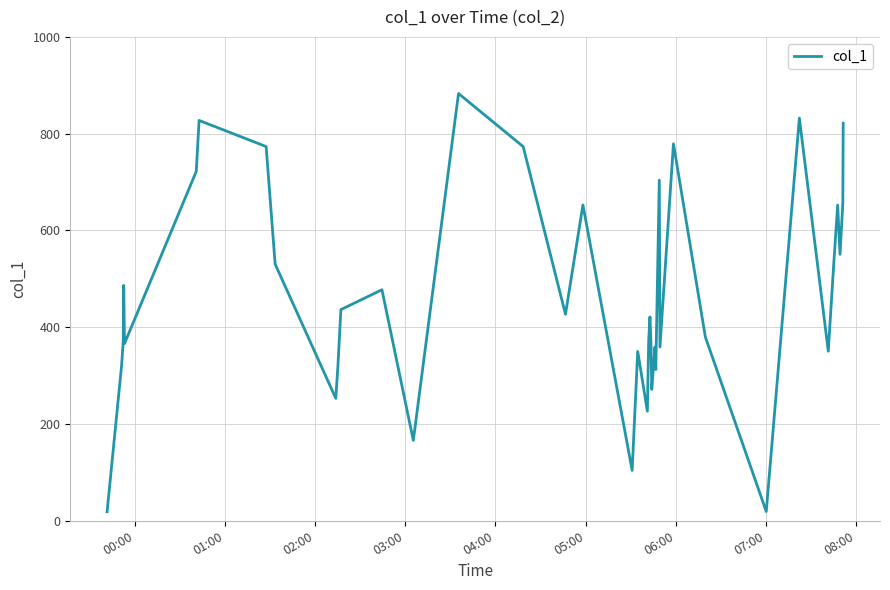

What is the greatest value displayed?

882.9